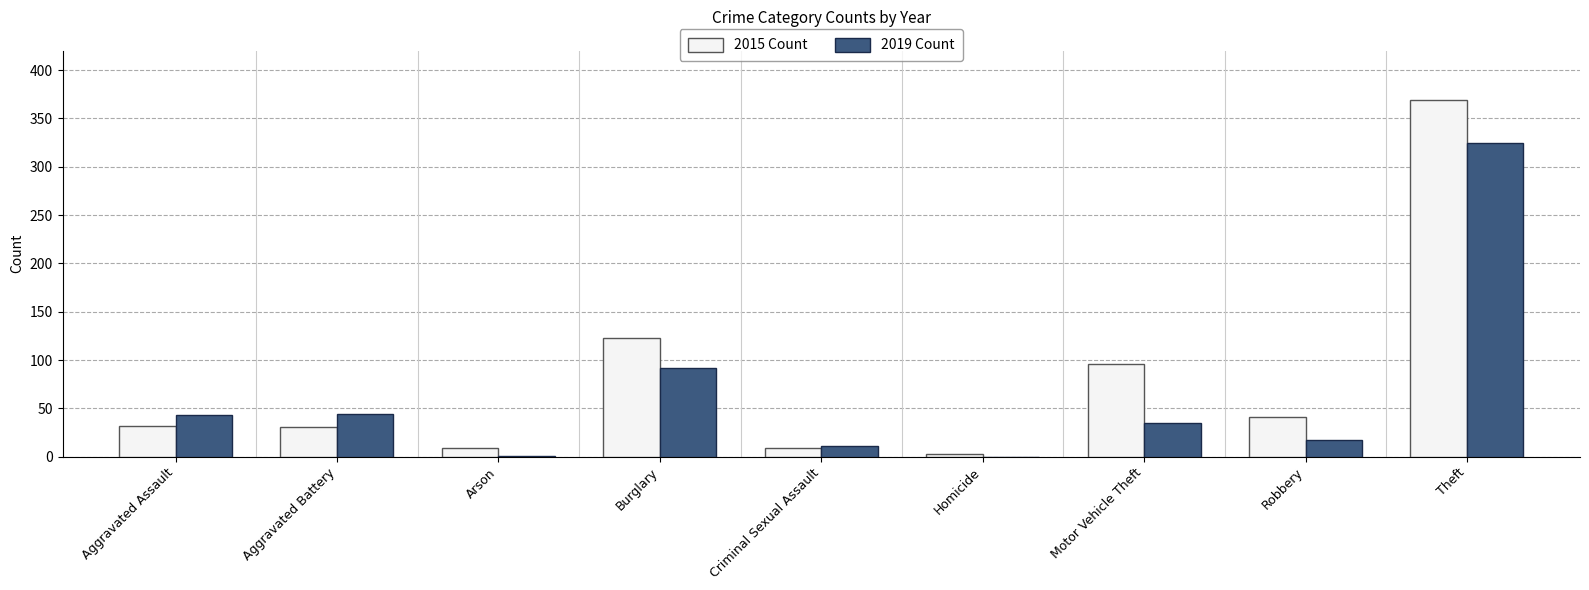

What is the total value across all series at Criminal Sexual Assault?

20